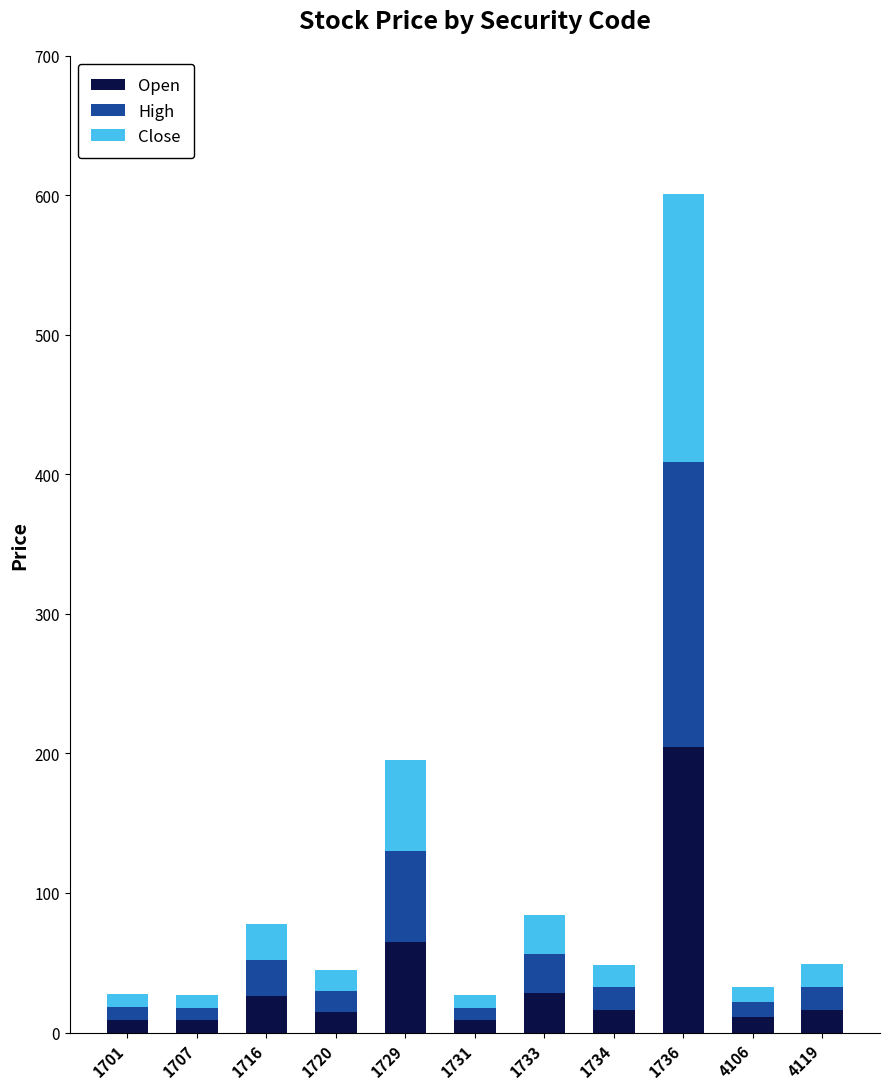

The Open series shows 14.9 at 1720. True or false?

True